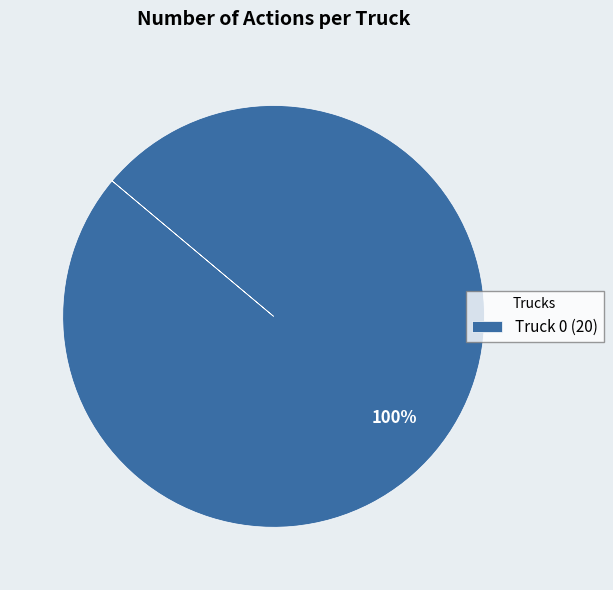

True or false: Truck 0 (20) accounts for 100% of the total.

True